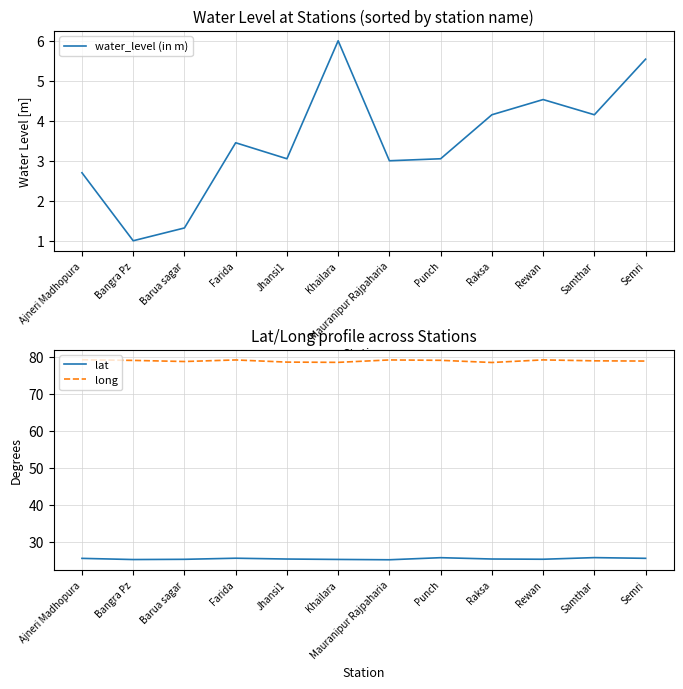

At which label does water_level (in m) reach its minimum?

Bangra Pz